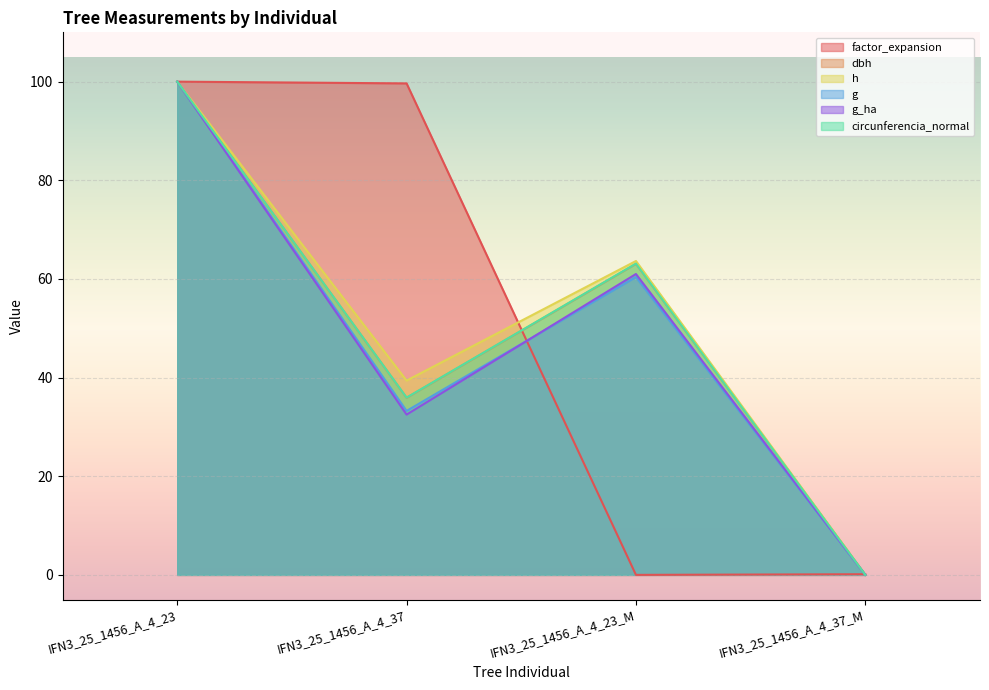

True or false: g has a value of 60.4 at IFN3_25_1456_A_4_23_M.

True